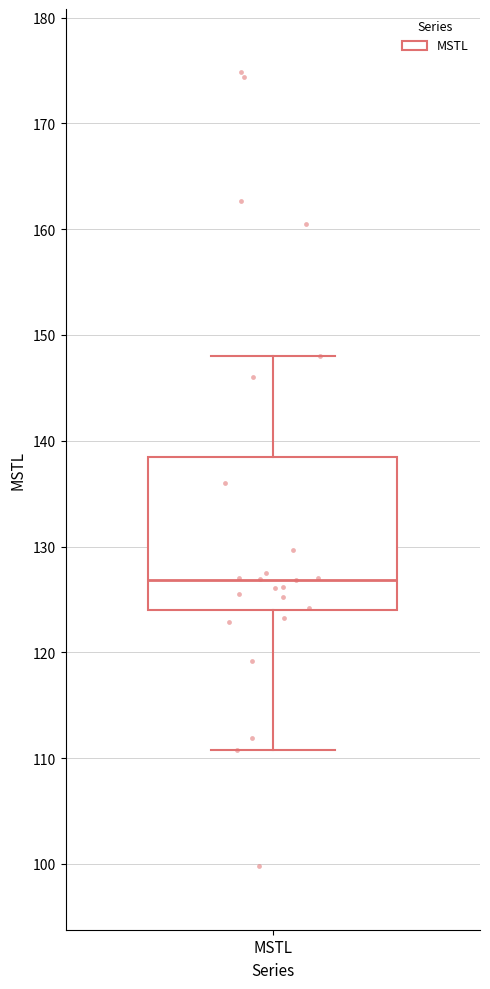

Transcribe this box plot: give where the median line is, the range the box spans, and where the two whiskers end, as read against the y-axis. The values are not printed on the chart, so give them approximately, as read against the axis.

median 127, box 124 to 138, whiskers 111 to 148